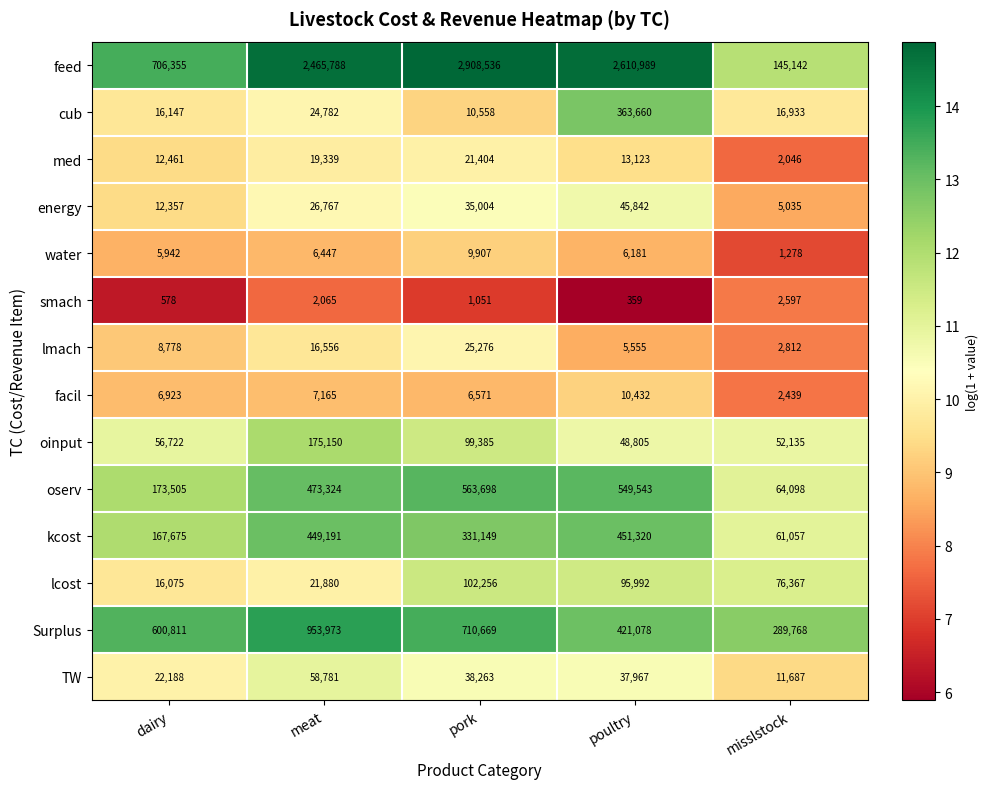

Where is smach nearest to the value 1478?

pork